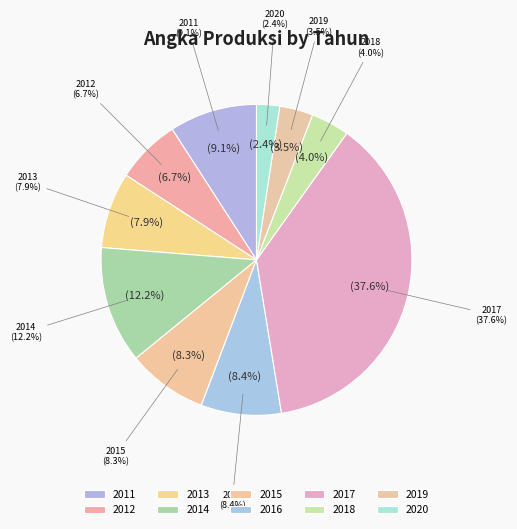

Count the number of slices in the pie.

10